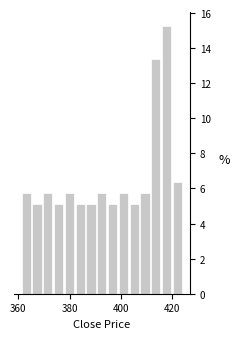

Read against the x-axis, roughly where is the centre of the tallest bar?

418